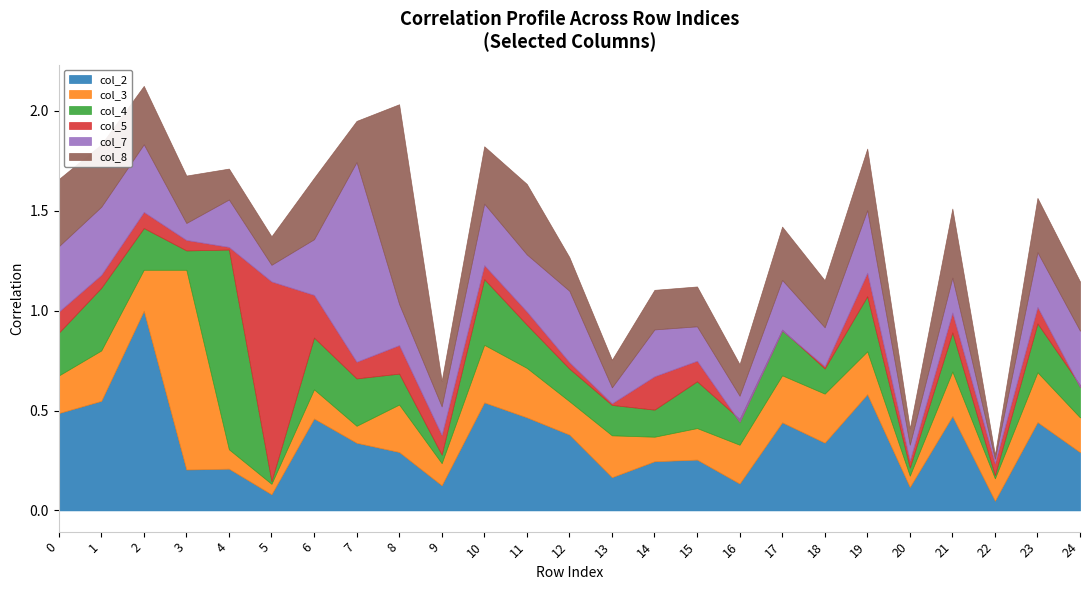

Where is the first local maximum for col_7?

1